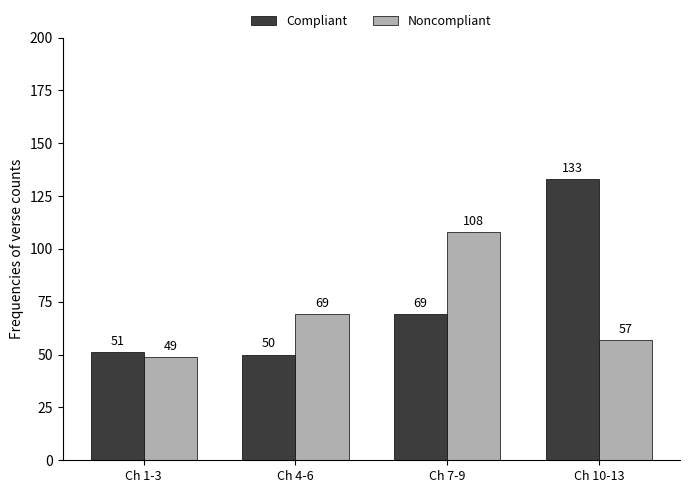

Reading right to left, what are all the values shown in this chart?

Compliant: 133	69	50	51
Noncompliant: 57	108	69	49